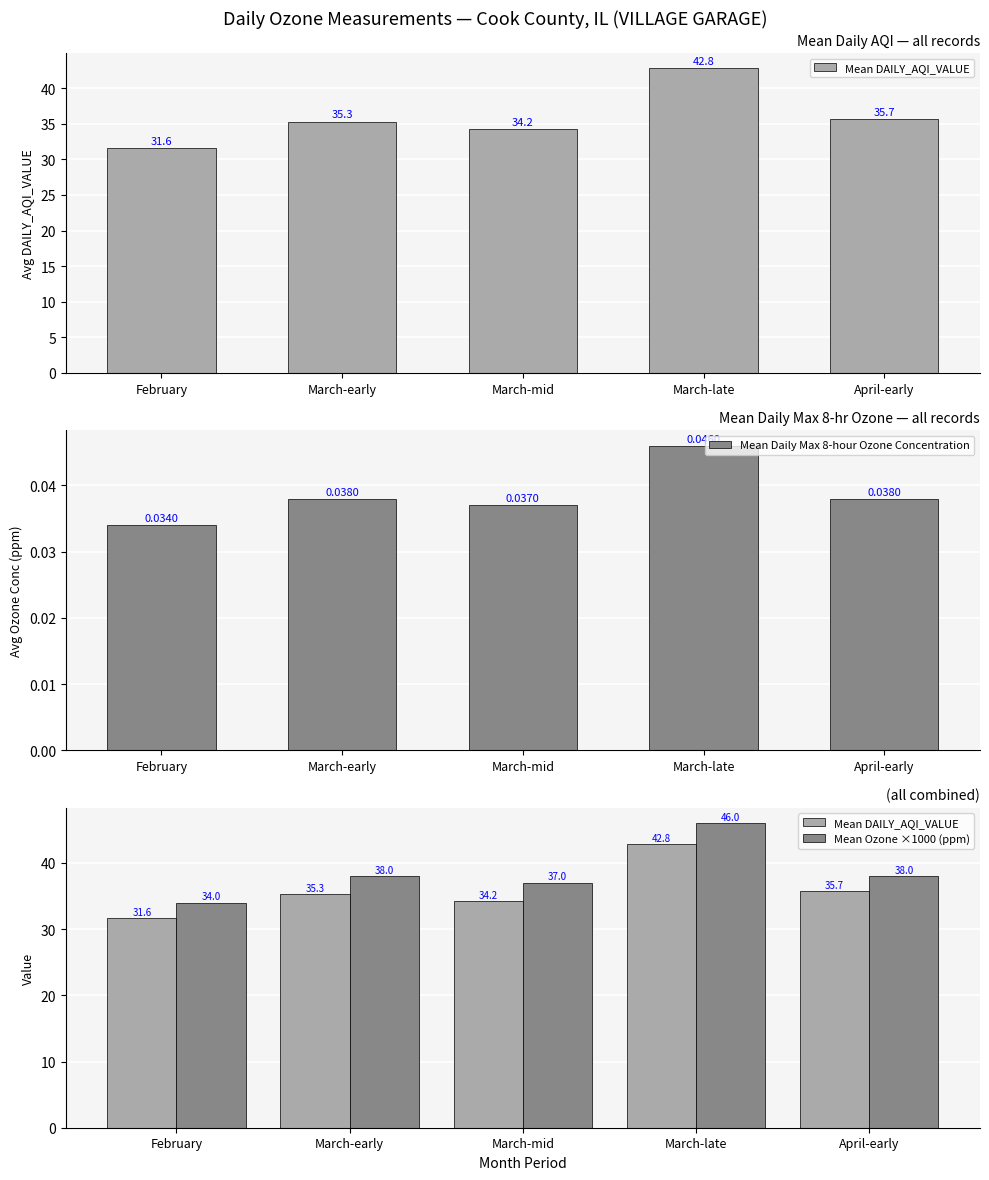

The Mean Daily Max 8-hour Ozone Concentration series shows 0.0 at March-mid. True or false?

True